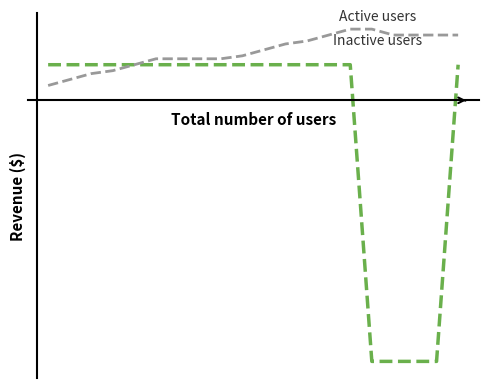

The Active users series shows 3.4 at 6. True or false?

True